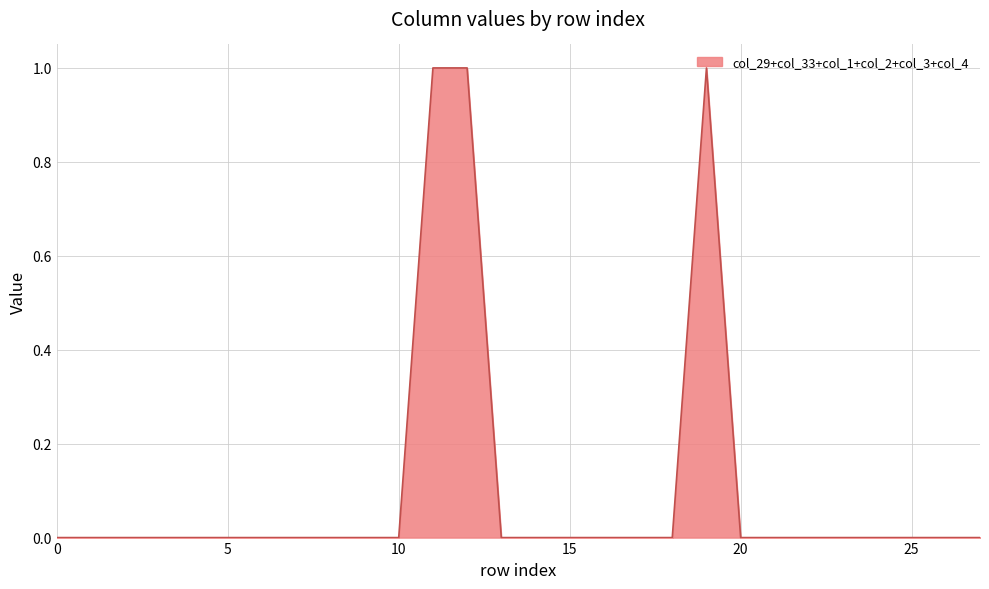

Is this an area chart (filled region under the line)?

Yes